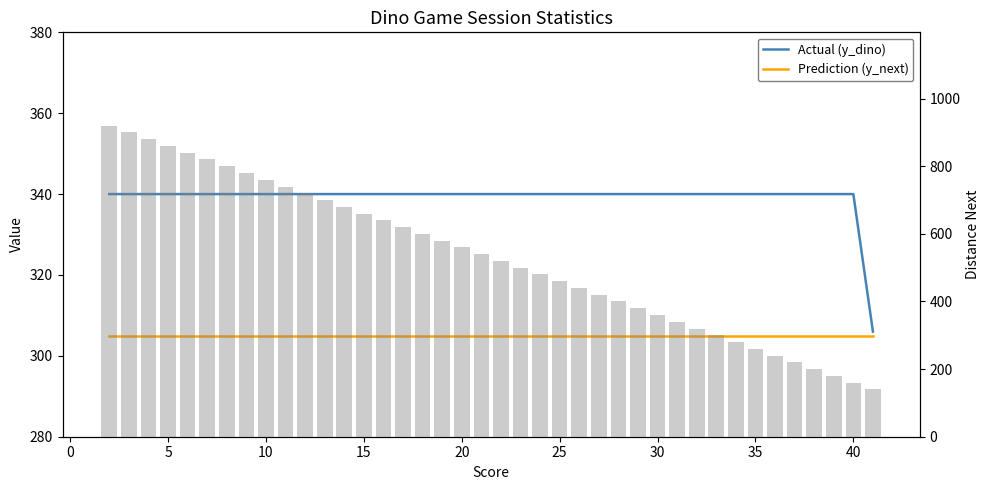

Reading left to right, extract all data points from this chart.

Actual (y_dino): 340	340	340	340	340	340	340	340	340	340	340	340	340	340	340	340	340	340	340	340	340	340	340	340	340	340	340	340	340	340	340	340	340	340	340	340	340	340	340	306
Prediction (y_next): 305	305	305	305	305	305	305	305	305	305	305	305	305	305	305	305	305	305	305	305	305	305	305	305	305	305	305	305	305	305	305	305	305	305	305	305	305	305	305	305
distance_next: 920	900	880	860	840	820	800	780	760	740	720	700	680	660	640	620	600	580	560	540	520	500	480	460	440	420	400	380	360	340	320	300	280	260	240	220	200	180	160	140